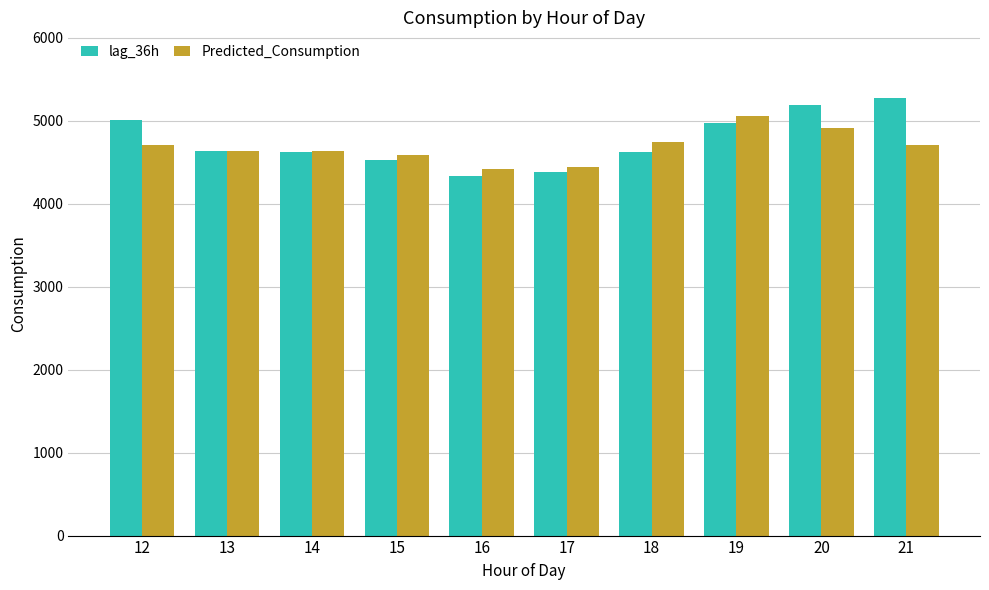

How many values in the Predicted_Consumption series are below 4702?

5